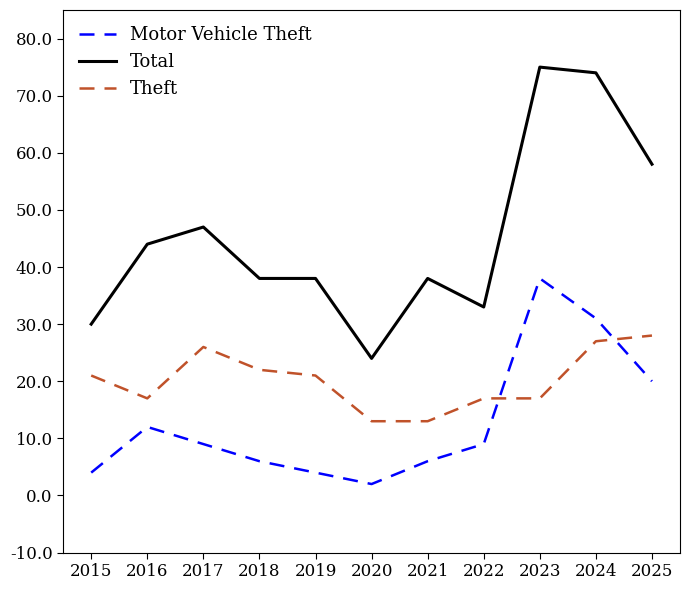

True or false: Total and Theft intersect in this chart.

False